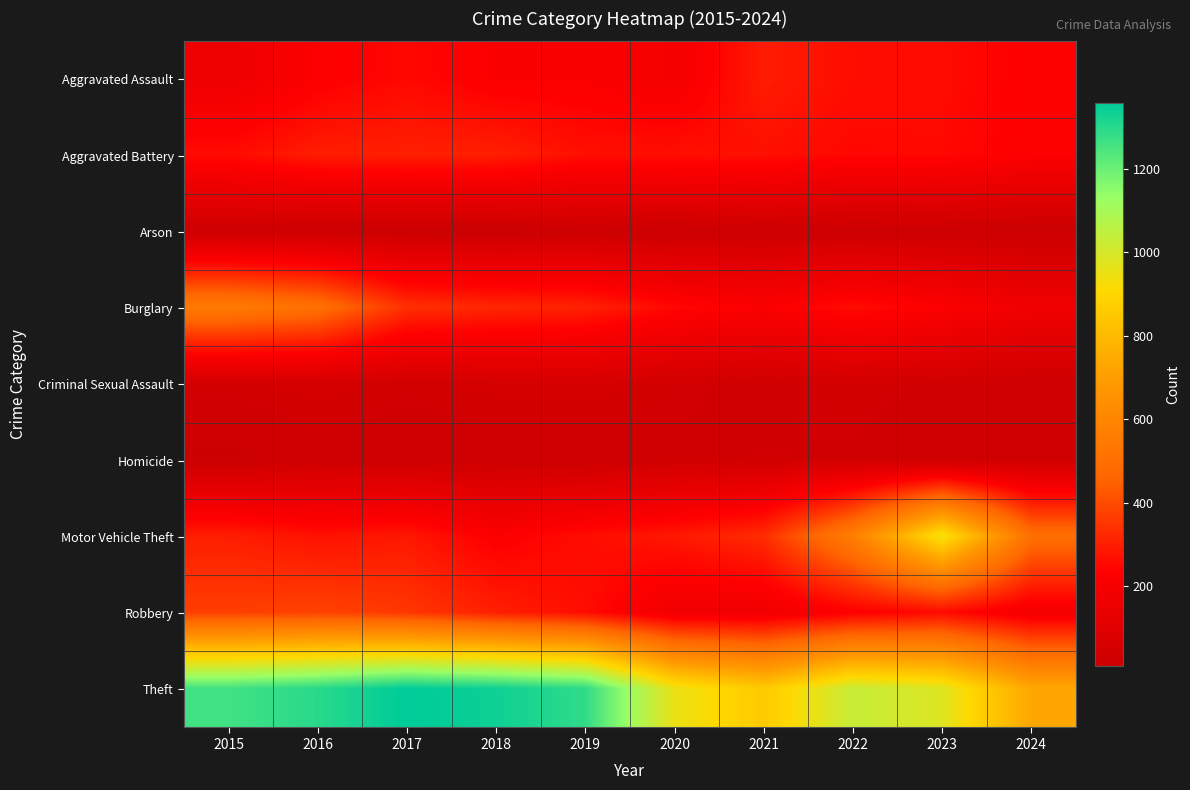

Reading left to right, transcribe all the data shown in this chart.

Aggravated Assault: 2015=164	2016=225	2017=251	2018=220	2019=220	2020=192	2021=295	2022=264	2023=259	2024=228
Aggravated Battery: 2015=259	2016=298	2017=303	2018=302	2019=267	2020=268	2021=270	2022=249	2023=252	2024=226
Arson: 2015=22	2016=14	2017=12	2018=8	2019=16	2020=12	2021=18	2022=15	2023=15	2024=10
Burglary: 2015=552	2016=505	2017=339	2018=319	2019=308	2020=250	2021=220	2022=263	2023=226	2024=174
Criminal Sexual Assault: 2015=43	2016=51	2017=41	2018=51	2019=55	2020=40	2021=33	2022=44	2023=34	2024=24
Homicide: 2015=13	2016=28	2017=27	2018=23	2019=21	2020=34	2021=38	2022=35	2023=22	2024=29
Motor Vehicle Theft: 2015=299	2016=272	2017=285	2018=225	2019=262	2020=287	2021=332	2022=569	2023=945	2024=501
Robbery: 2015=372	2016=381	2017=356	2018=302	2019=263	2020=174	2021=175	2022=227	2023=257	2024=191
Theft: 2015=1263	2016=1297	2017=1359	2018=1337	2019=1288	2020=954	2021=856	2022=1032	2023=983	2024=735